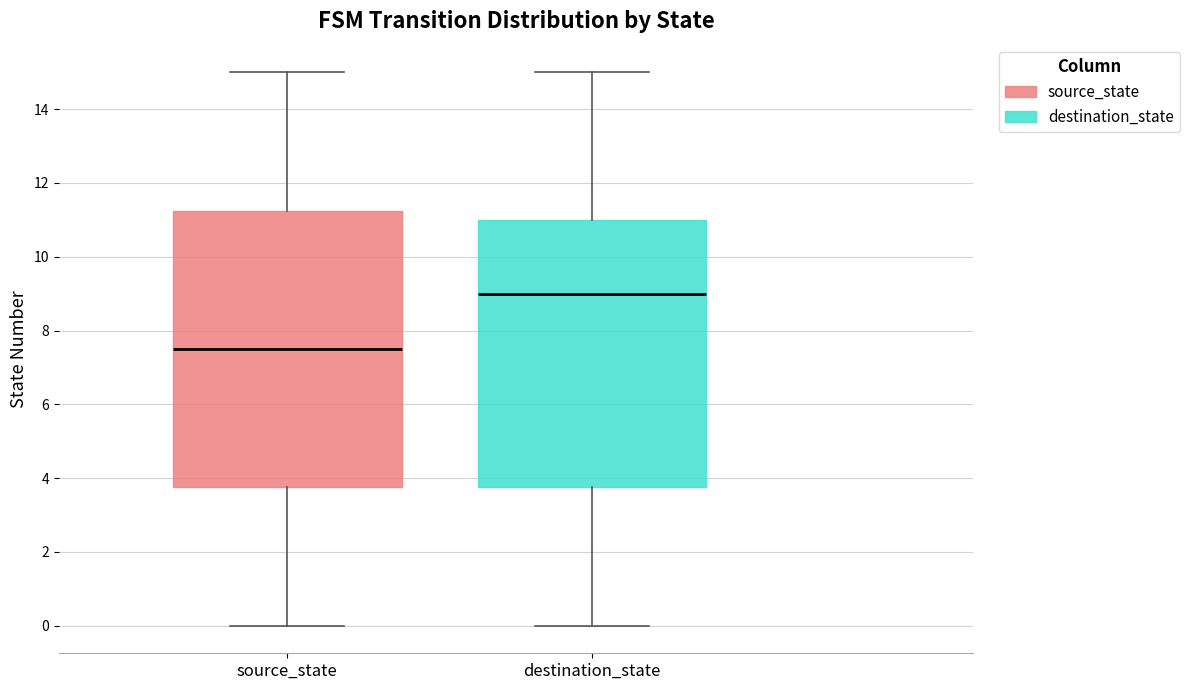

Where does the median line of the box for source_state sit on the y-axis? The values are not printed on the chart, so give them approximately, as read against the axis.

7.6